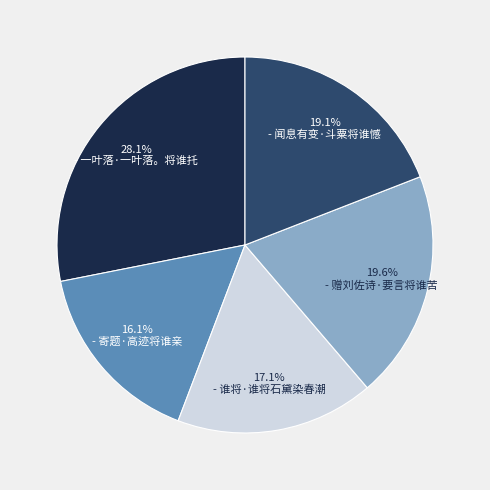

Is there any slice that represents more than half of the pie?

No